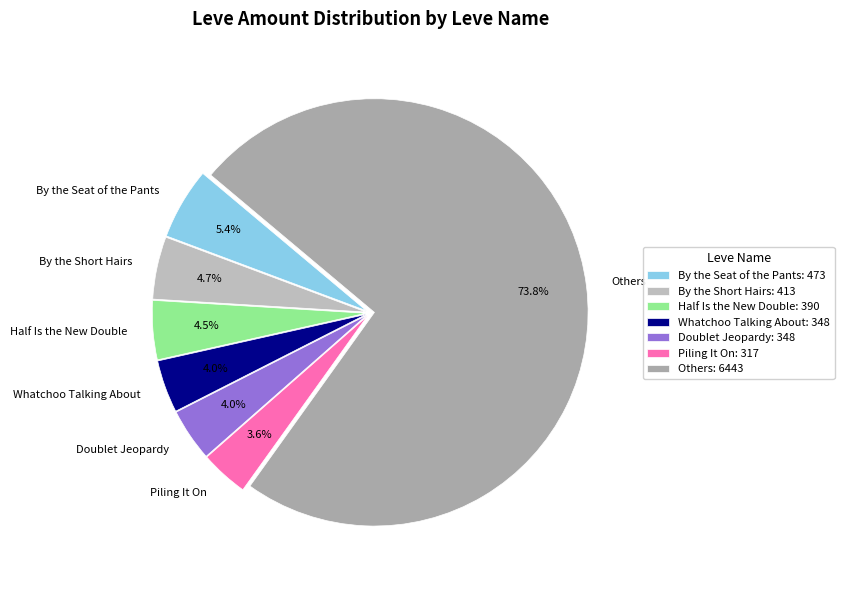

Is the sum of By the Short Hairs and Piling It On greater than half?

No